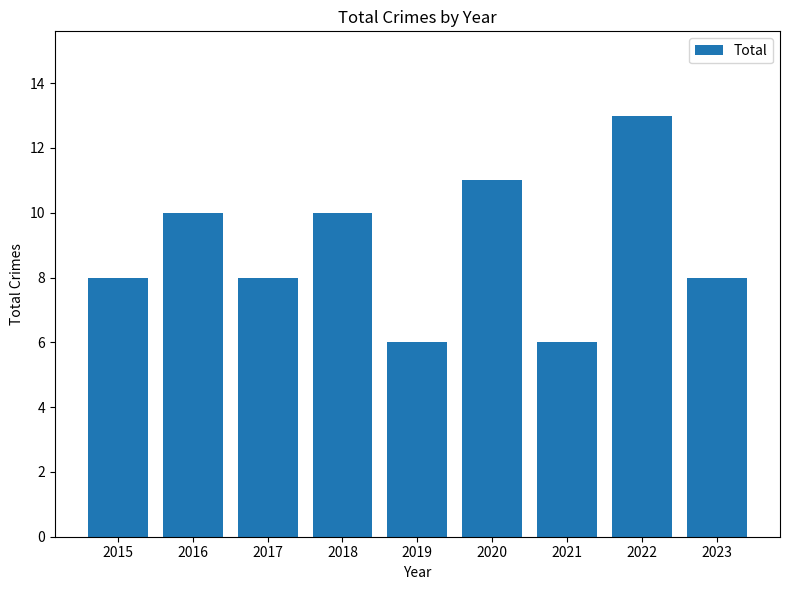

Reading right to left, what are all the values shown in this chart?

8	13	6	11	6	10	8	10	8